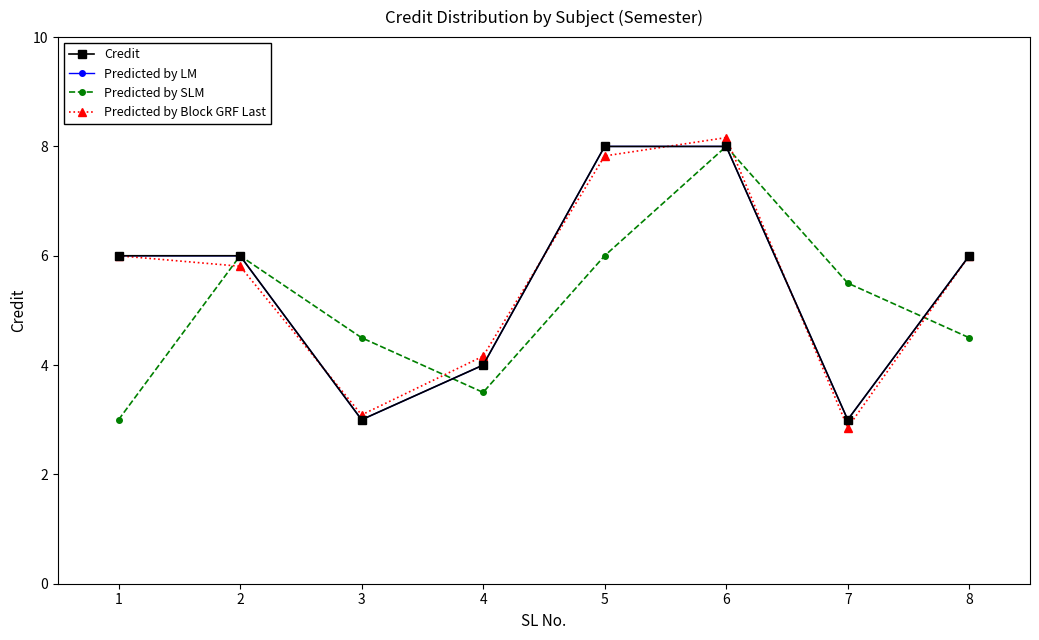

Reading left to right, transcribe all the data shown in this chart.

Credit: 1=6.0	2=6.0	3=3.0	4=4.0	5=8.0	6=8.0	7=3.0	8=6.0
Predicted by LM: 1=6.0	2=6.0	3=3.0	4=4.0	5=8.0	6=8.0	7=3.0	8=6.0
Predicted by SLM: 1=3.0	2=6.0	3=4.5	4=3.5	5=6.0	6=8.0	7=5.5	8=4.5
Predicted by Block GRF Last: 1=6.0	2=5.8	3=3.1	4=4.2	5=7.8	6=8.2	7=2.9	8=6.0